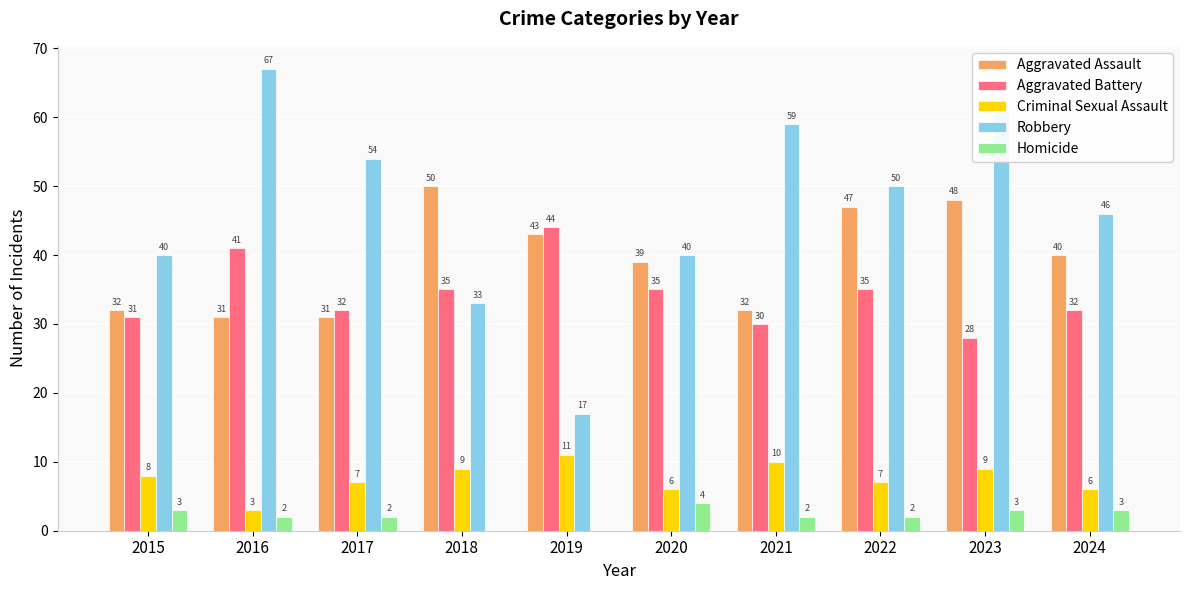

What is the sum of all Aggravated Battery values?

343